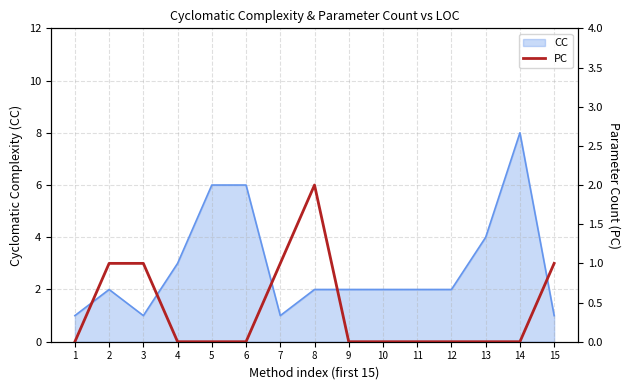

At which label does CC reach its peak?

14